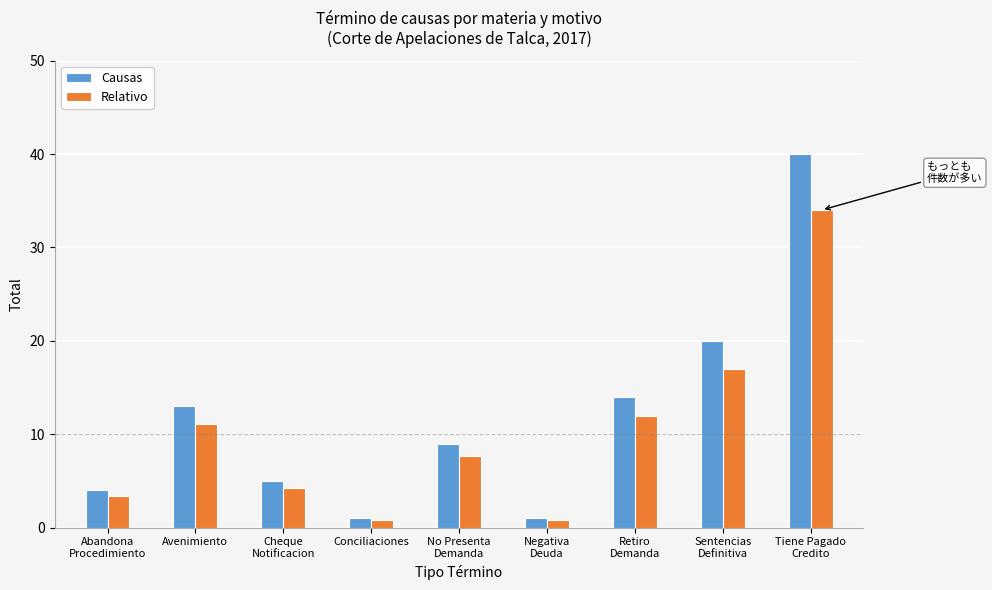

Which label corresponds to the largest value in the chart?

Tiene Pagado
Credito